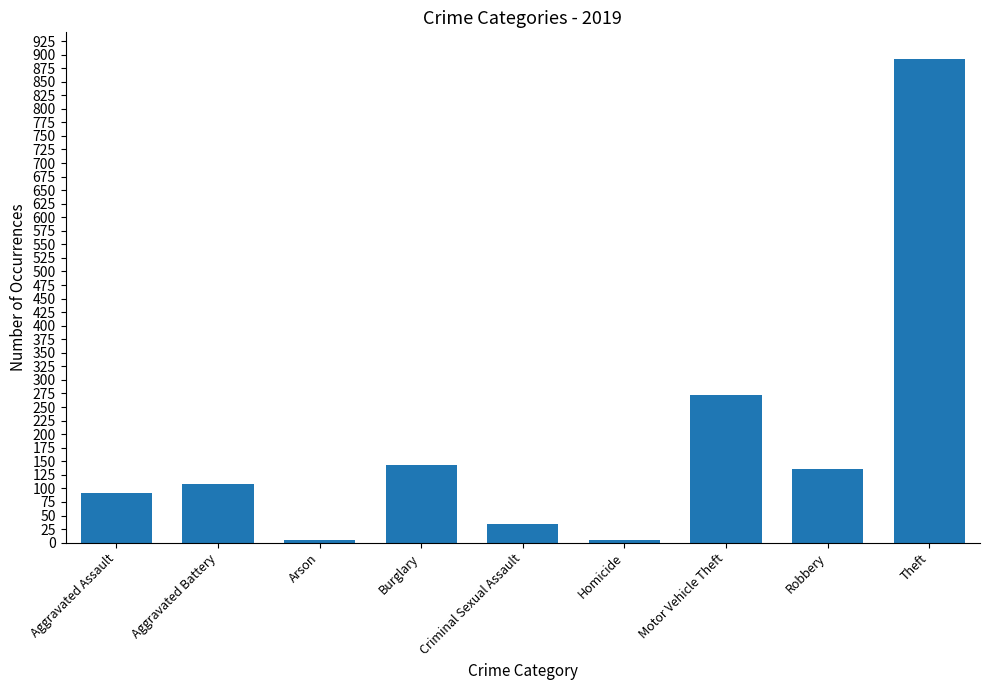

What is the maximum value shown in the chart?

891